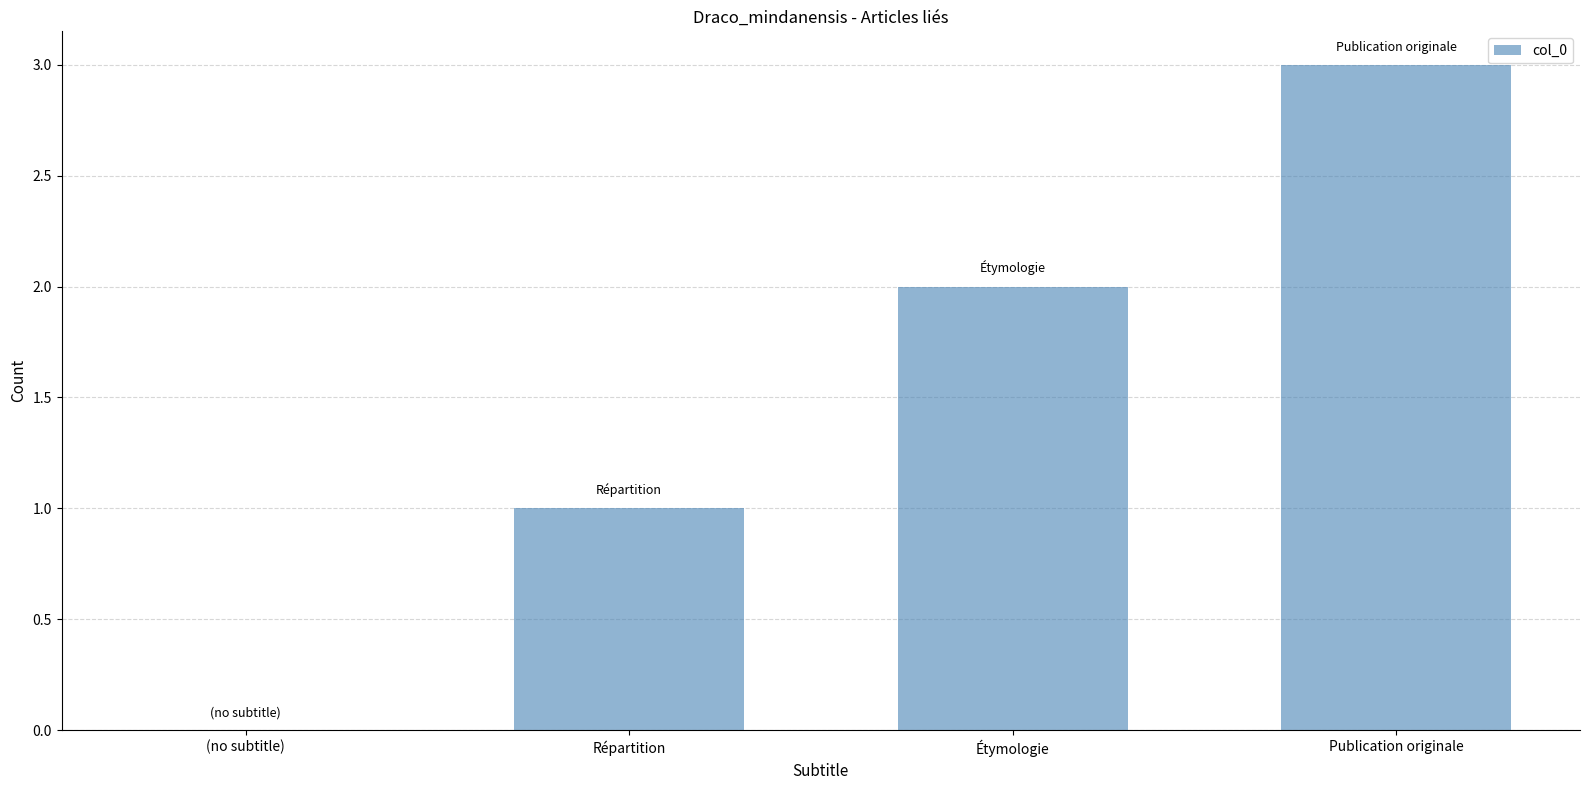

What is the sum of the values at Répartition and Publication originale?

4